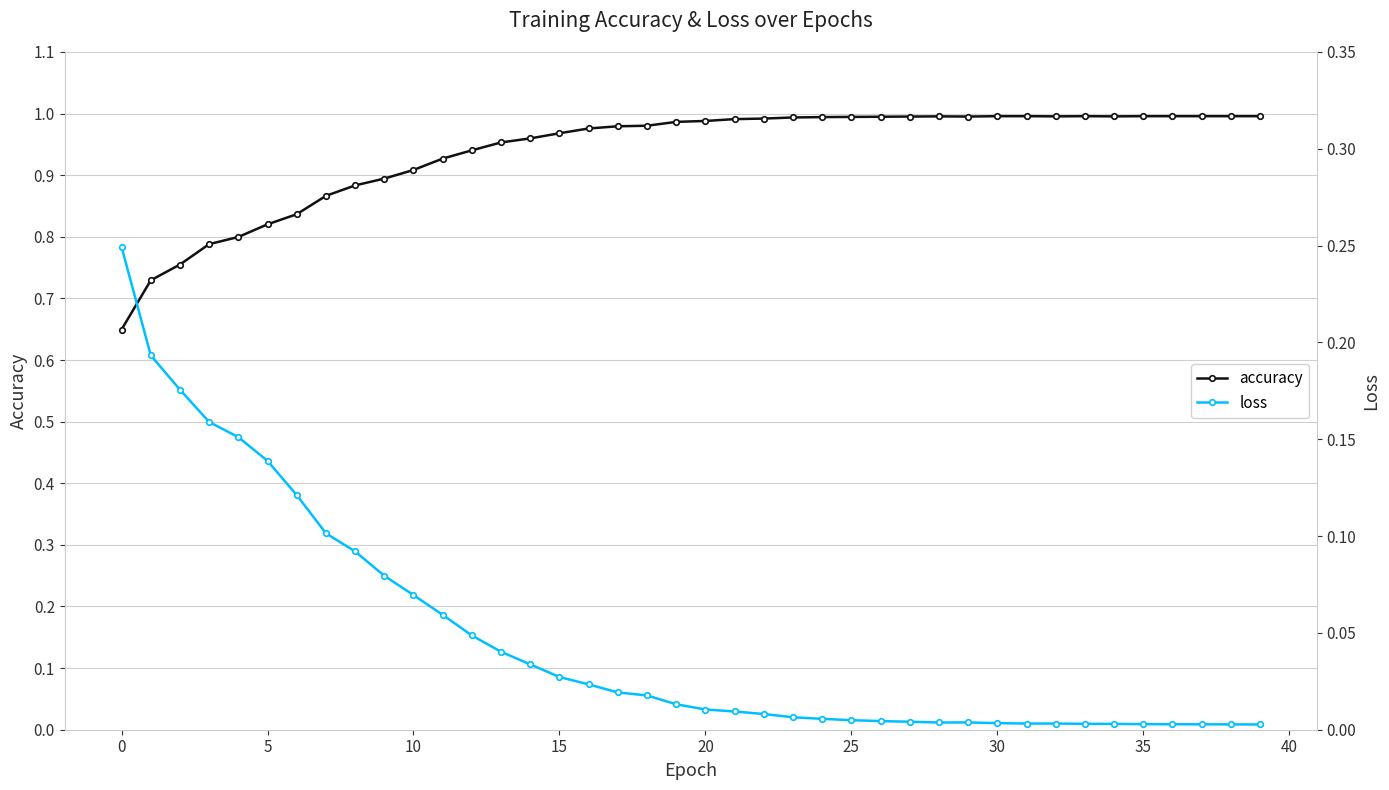

At which category does accuracy reach its first local valley?

29